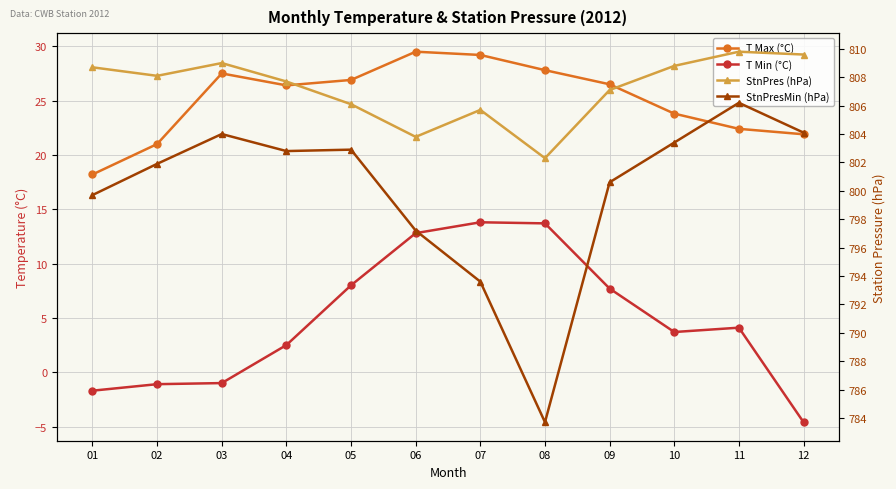

Is it true that StnPres (hPa) equals 808.8 at 10?

True